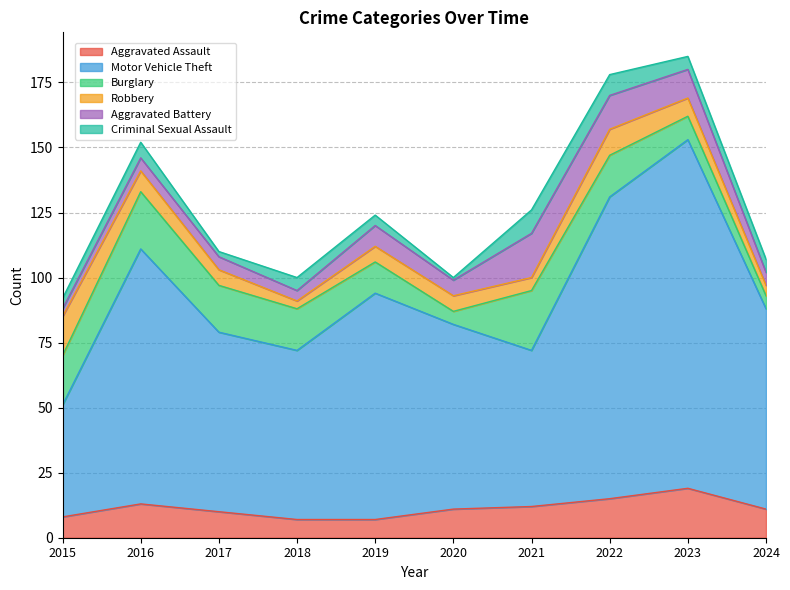

What is the total value across all series at 2017?

110